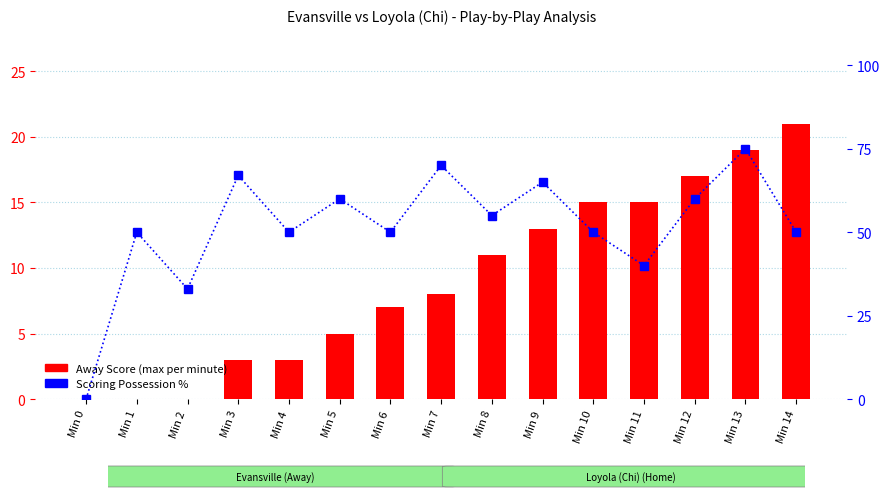

True or false: Away Score (max per minute) has a value of 0 at Min 2.

True